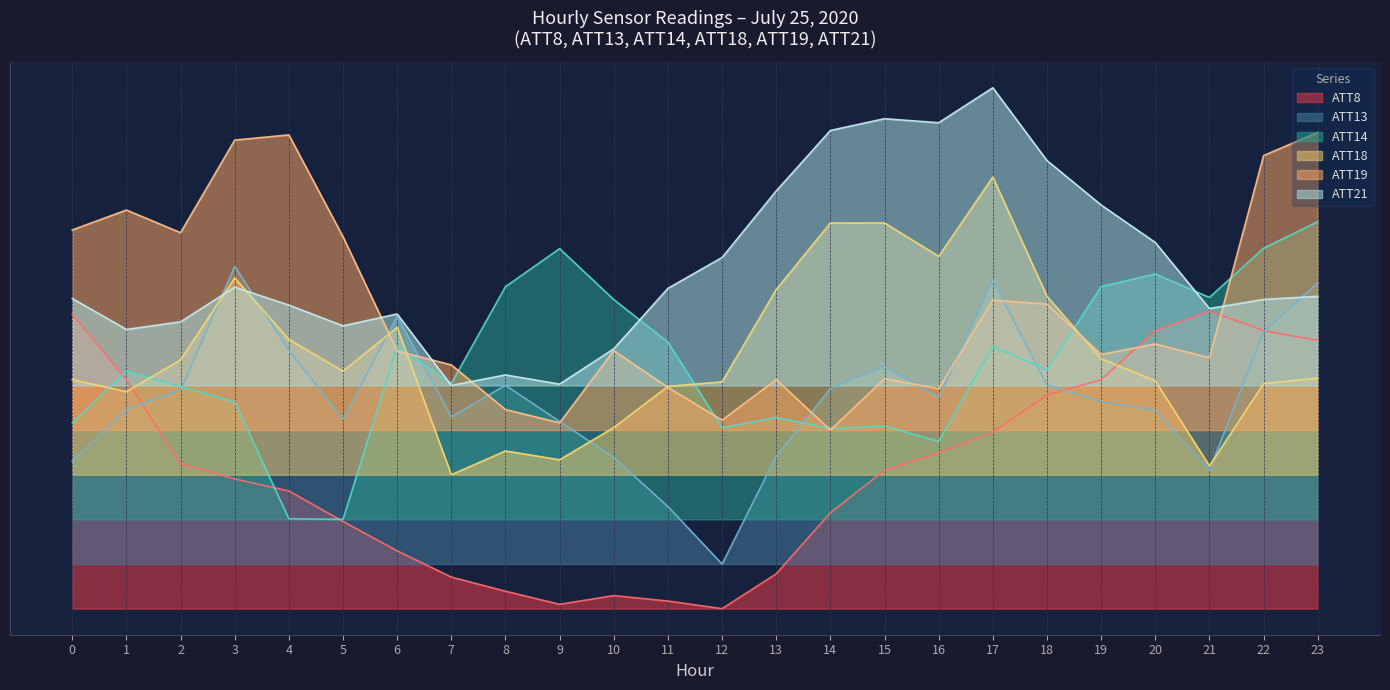

What is the sum of all ATT14 values?

19.8